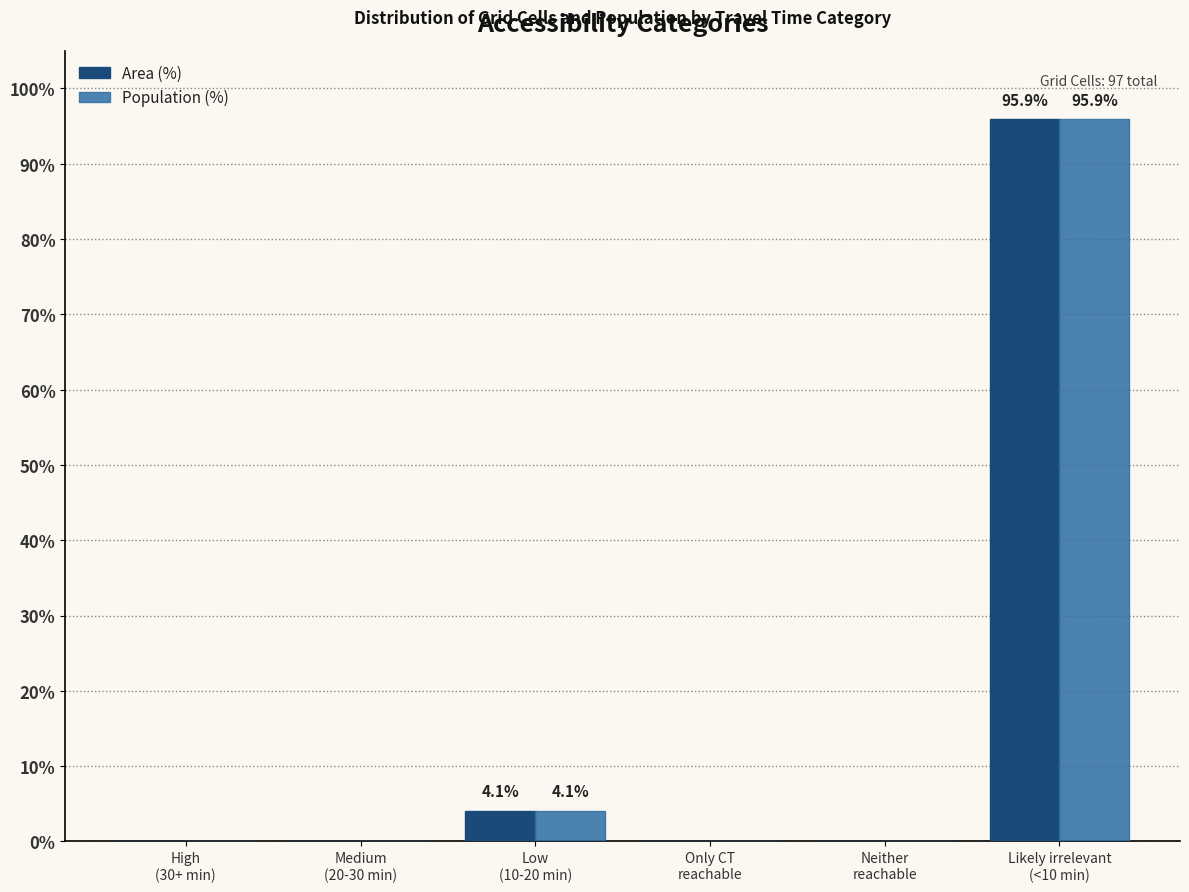

Reading left to right, extract all data points from this chart.

Area (%): High
(30+ min)=0.0	Medium
(20-30 min)=0.0	Low
(10-20 min)=4.1	Only CT
reachable=0.0	Neither
reachable=0.0	Likely irrelevant
(<10 min)=95.9
Population (%): High
(30+ min)=0.0	Medium
(20-30 min)=0.0	Low
(10-20 min)=4.1	Only CT
reachable=0.0	Neither
reachable=0.0	Likely irrelevant
(<10 min)=95.9